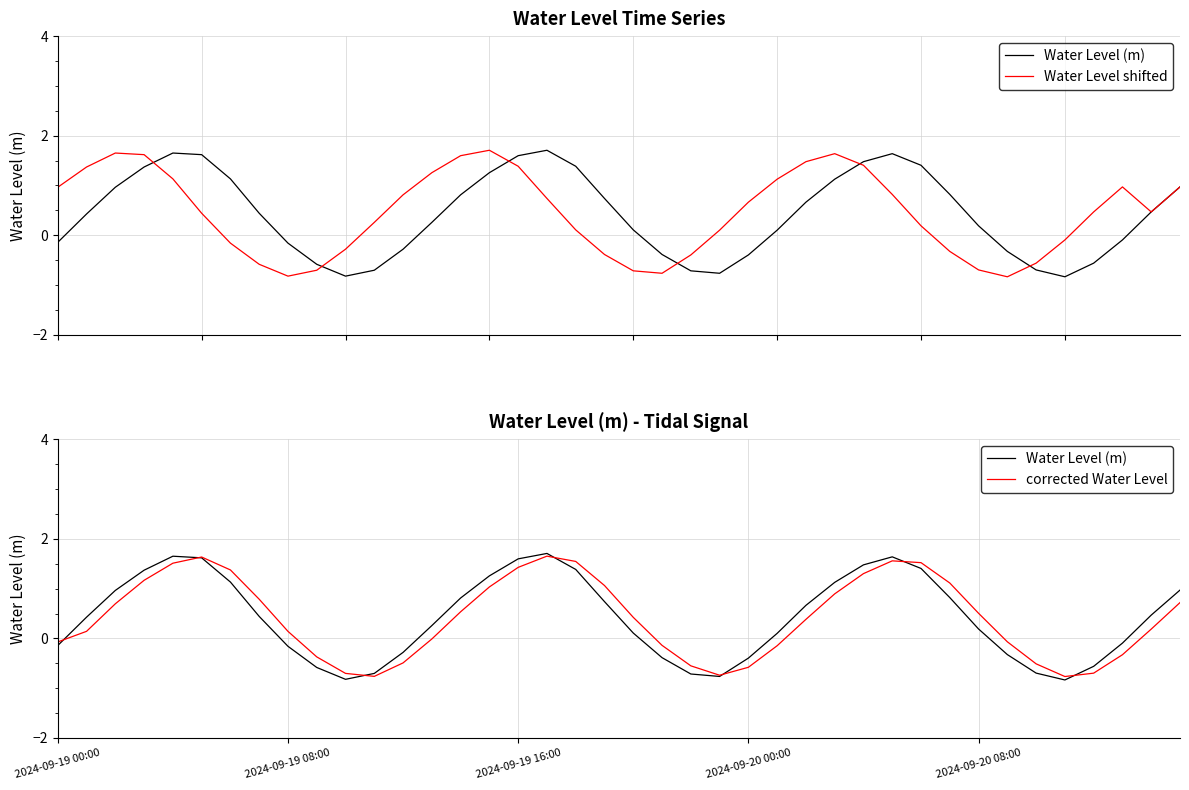

True or false: Water Level shifted and Water Level (m) intersect in this chart.

True